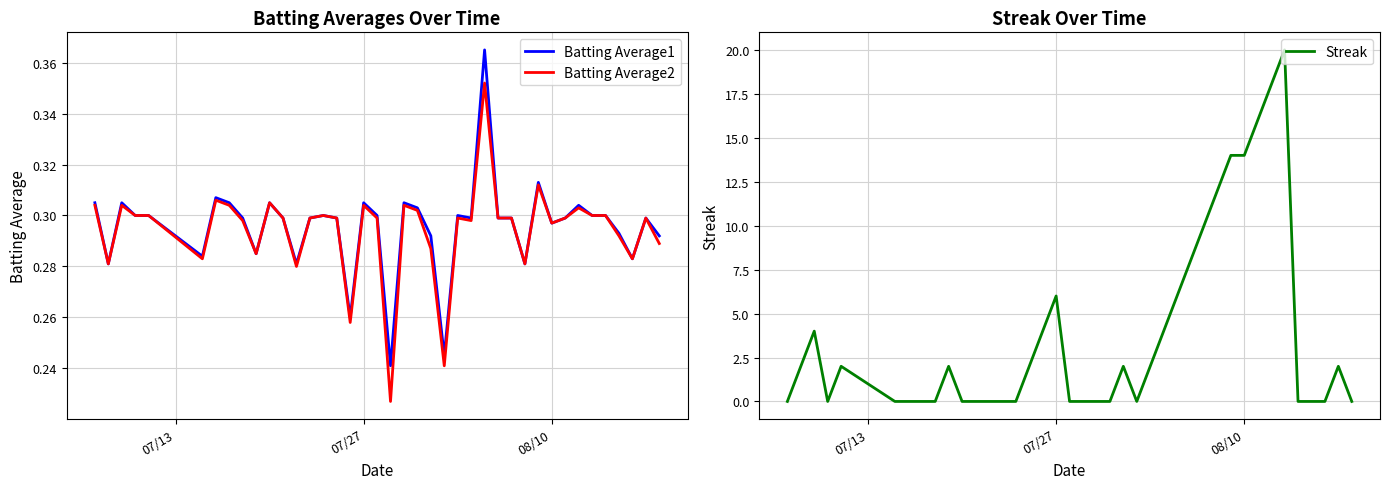

Count the number of categories in the chart.

40